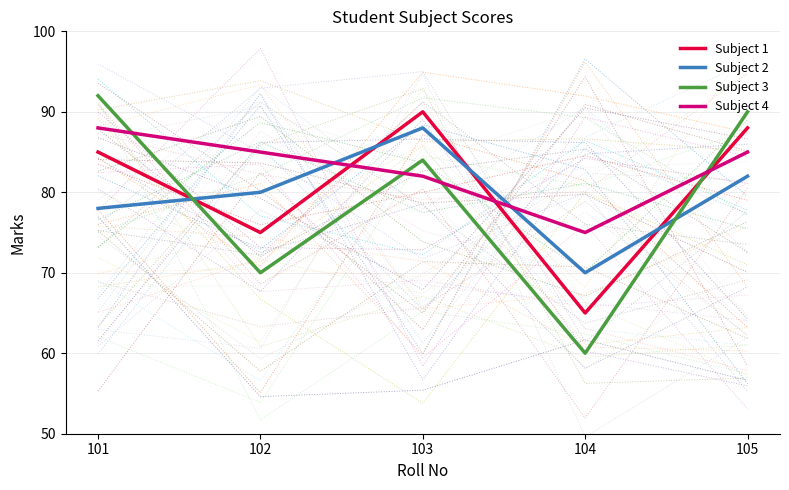

The Subject 4 series shows 75 at 104. True or false?

True